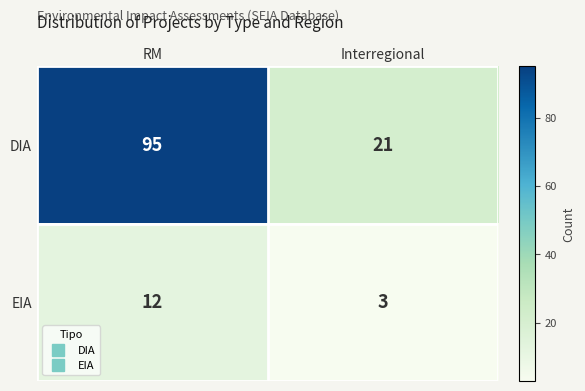

Reading right to left, extract all data points from this chart.

DIA: Interregional=21	RM=95
EIA: Interregional=3	RM=12